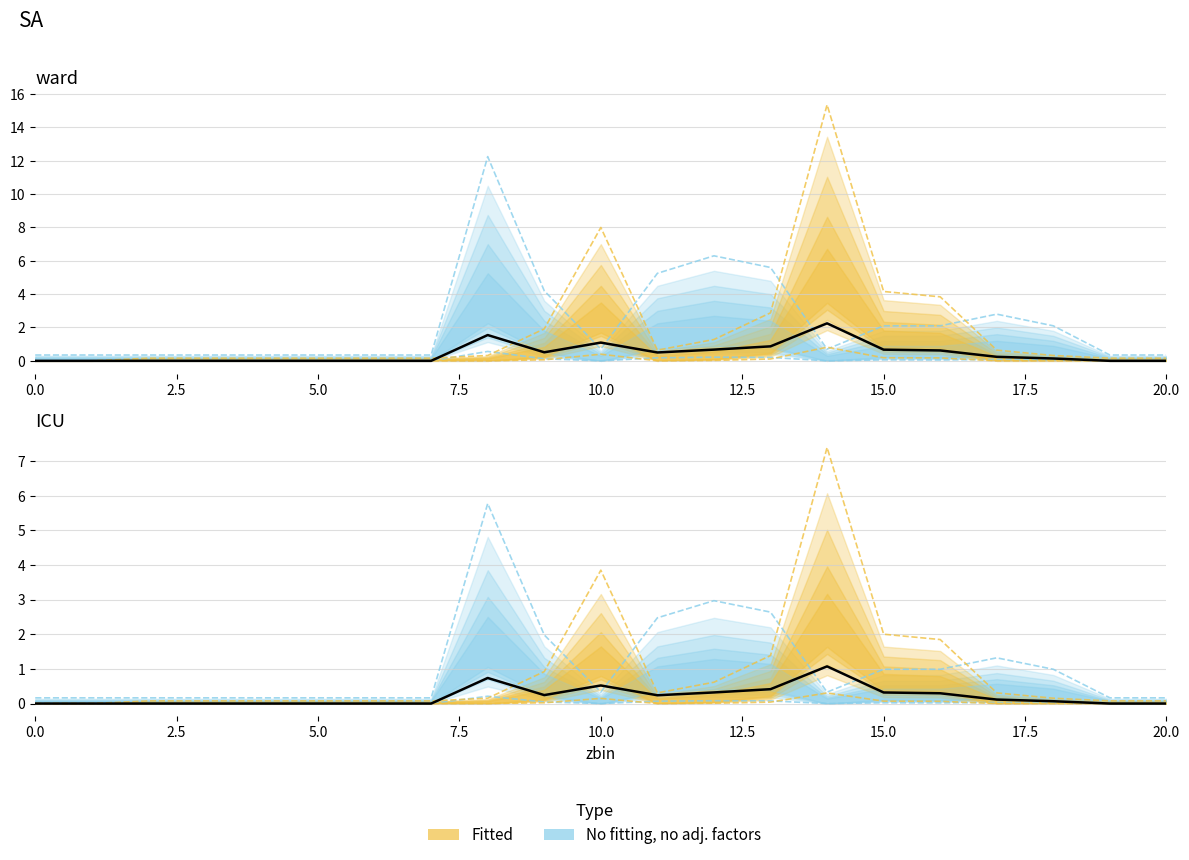

List the labels in order of xbin_1_upper value, largest first.

14, 10, 15, 16, 13, 9, 12, 11, 17, 8, 18, 2, 3, 4, 5, 6, 7, 19, 20, 0, 1